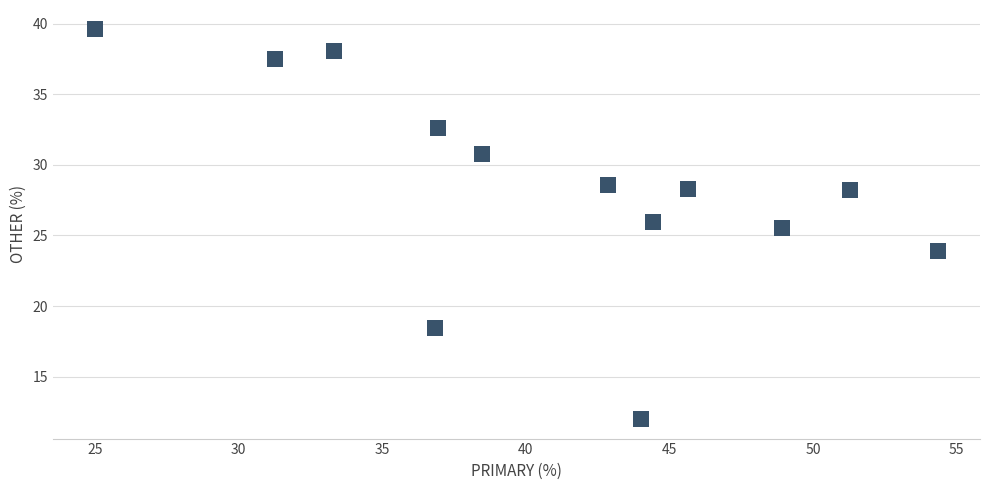

What is the range of X values (max minus min)?

29.3